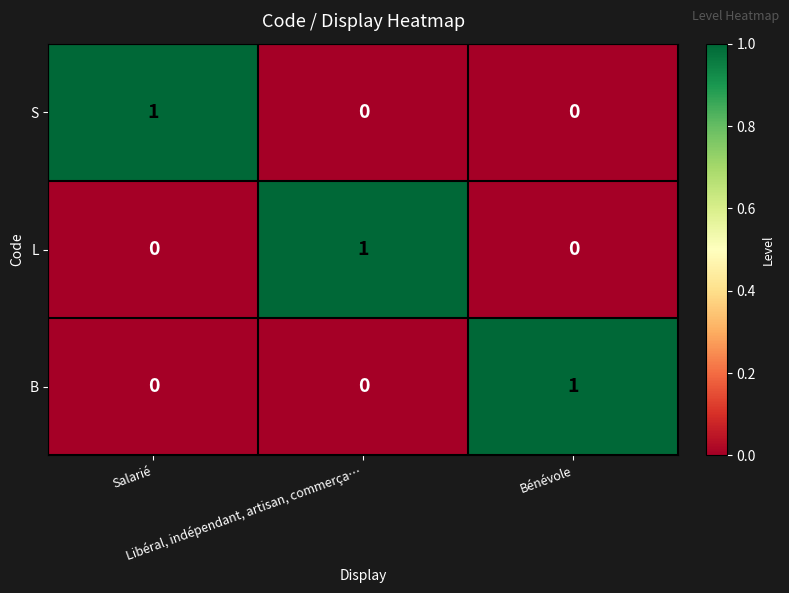

At how many categories does at least one series exceed 0?

3